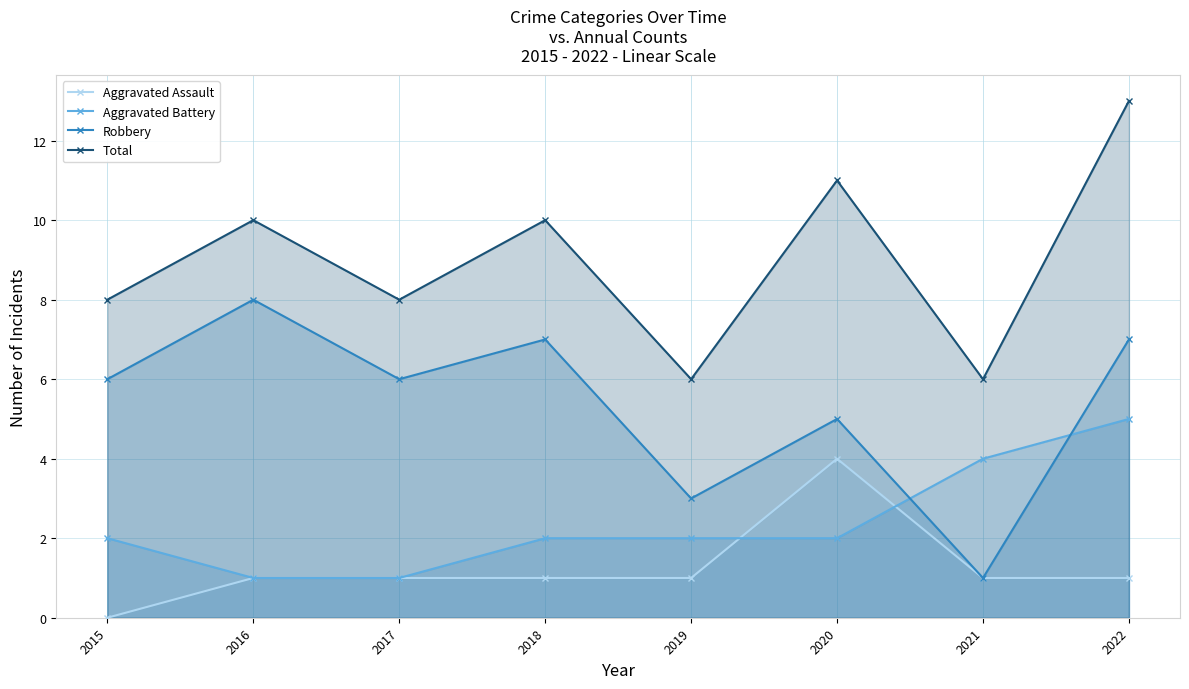

The Robbery series shows 7 at 2018. True or false?

True